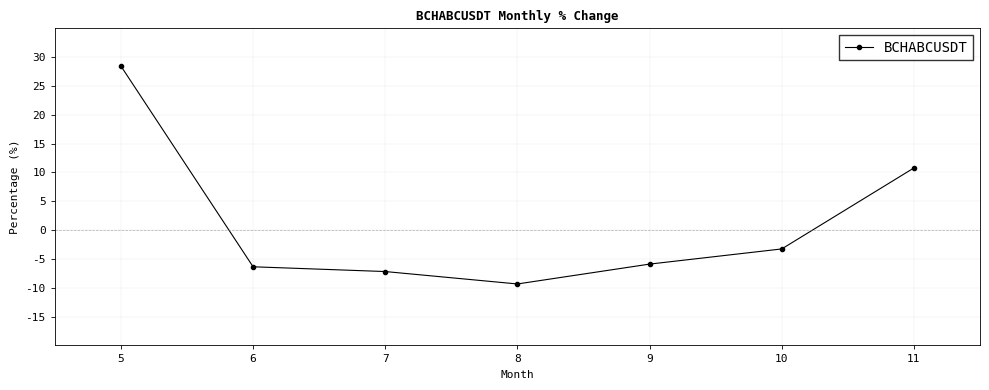

True or false: there are more than 2 points higher than both neighbors.

False